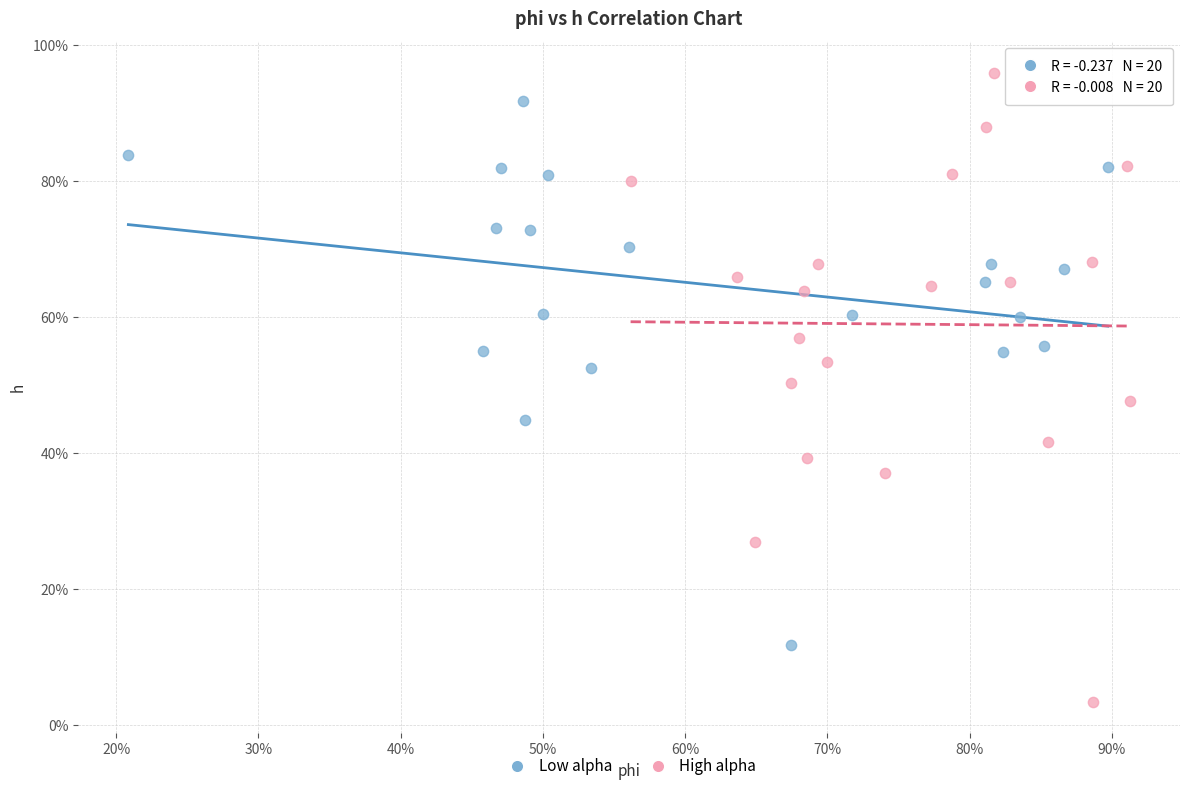

What are all the series names shown in the legend?

Low alpha, High alpha